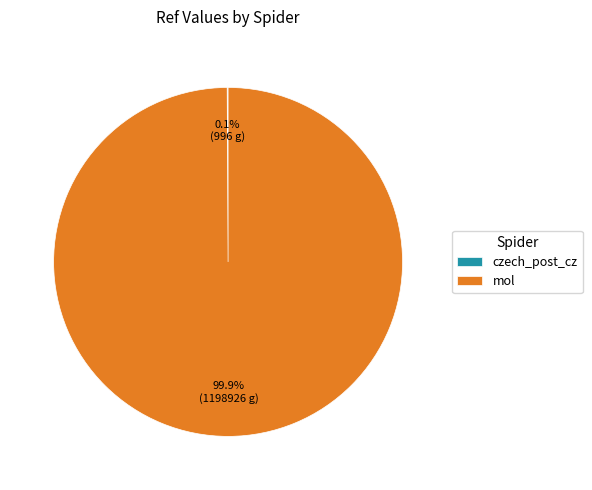

What is the largest slice in the pie chart?

mol